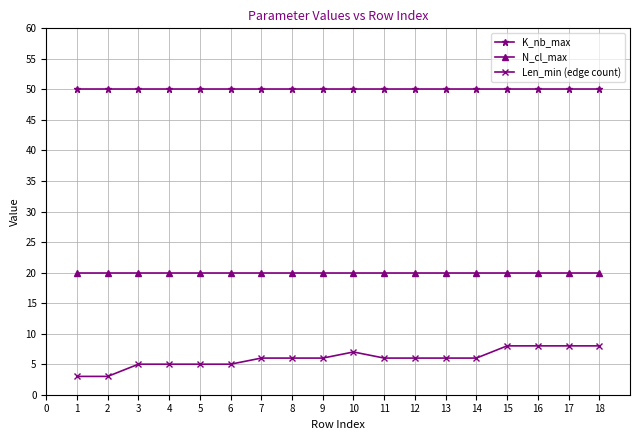

Which series has the widest spread of values?

Len_min (edge count)